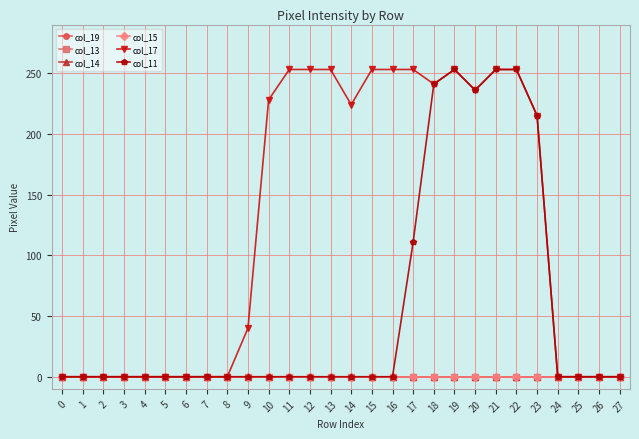

At how many categories does at least one series exceed 193?

14